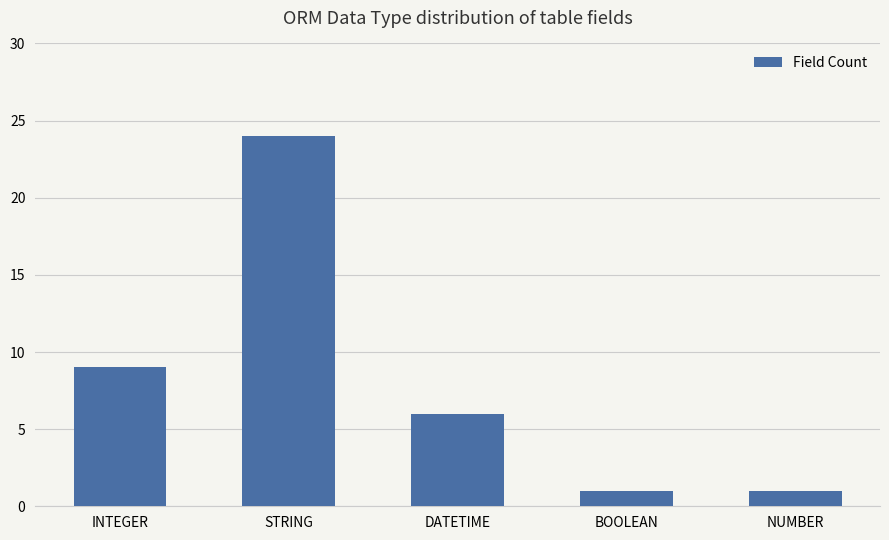

What is the difference between the second highest and second lowest values?

8